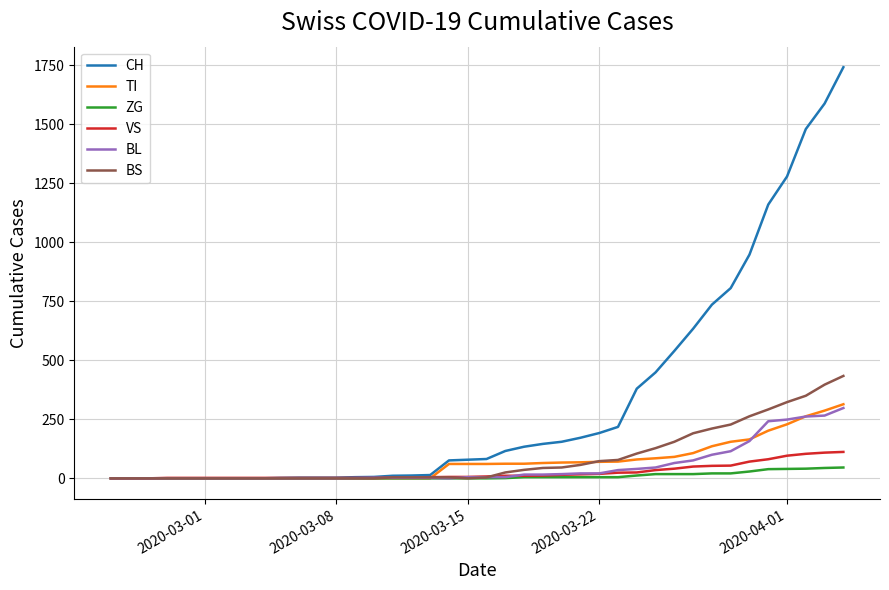

Which series has the largest range (max minus min)?

CH